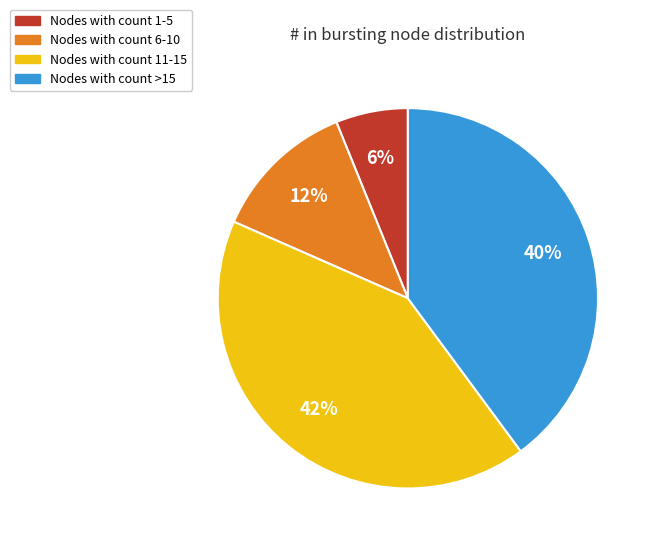

Do Nodes with count >15 and Nodes with count 11-15 together represent more than half of the pie?

Yes